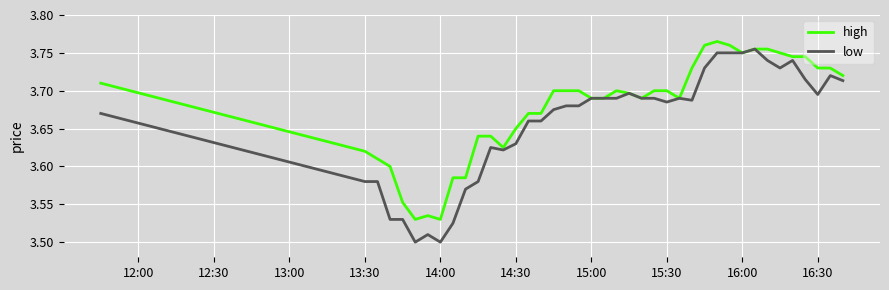

Rank the series by their average value, from highest to lowest.

high, low